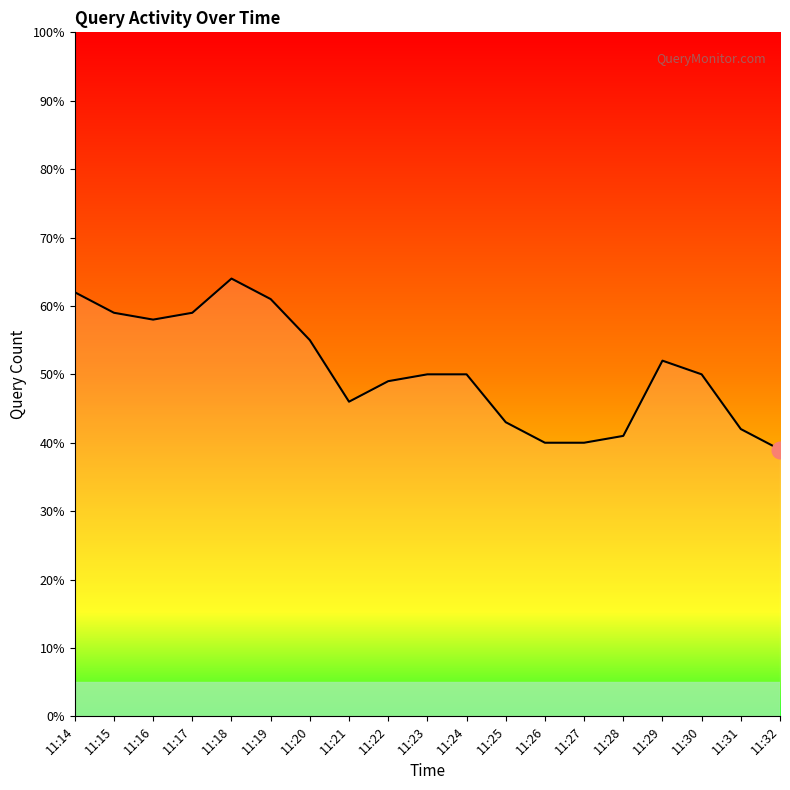

Is it true that the value at 11:28 is 68?

False